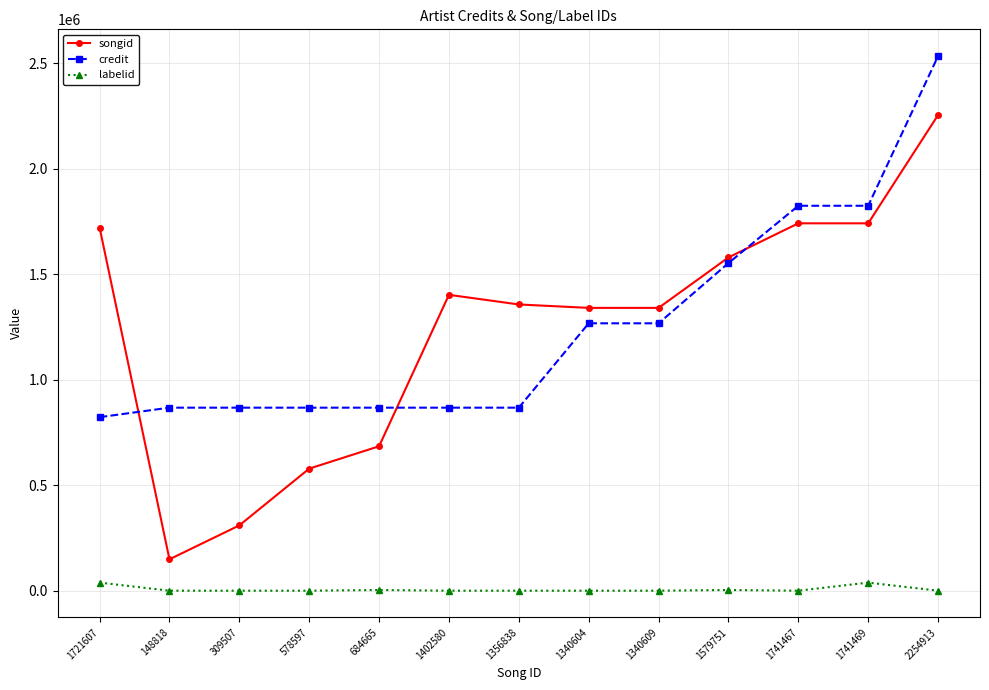

Rank the series at 684665 from lowest to highest value.

labelid, songid, credit